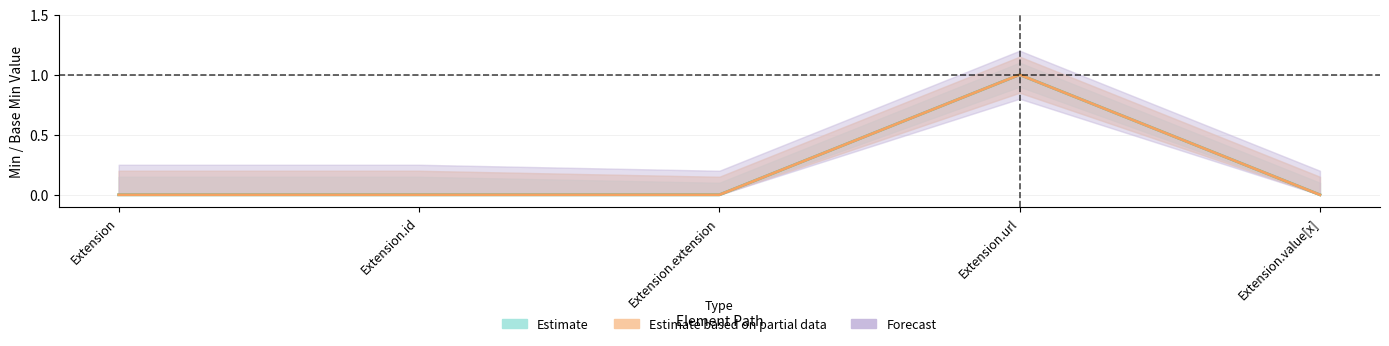

True or false: Base Min (Estimate based on partial data) has a value of 0 at Extension.id.

True